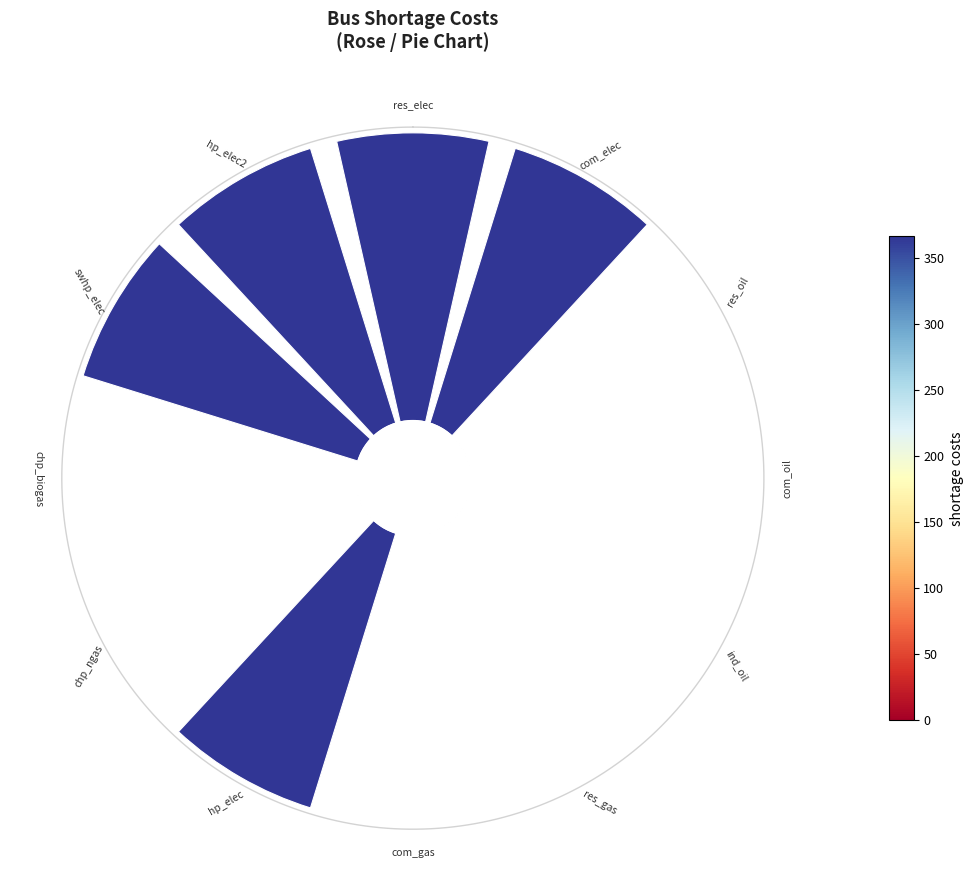

Is it true that 6 is 1% of the pie?

False